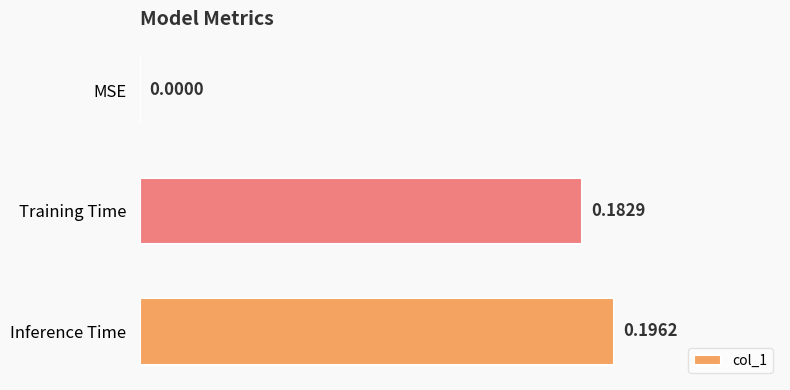

Count the number of data series in this chart.

1